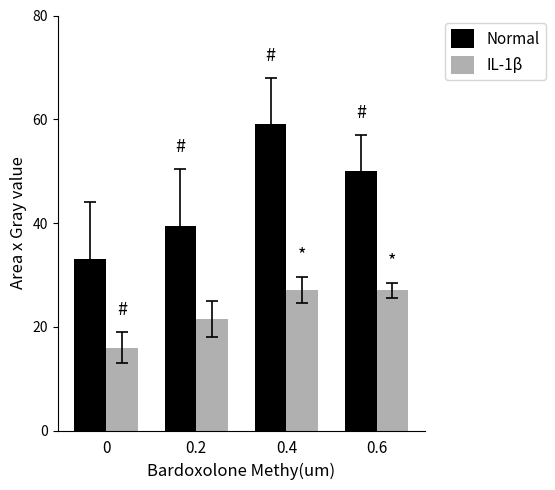

What is the difference between the maximum and minimum values in the Normal series?

26.0